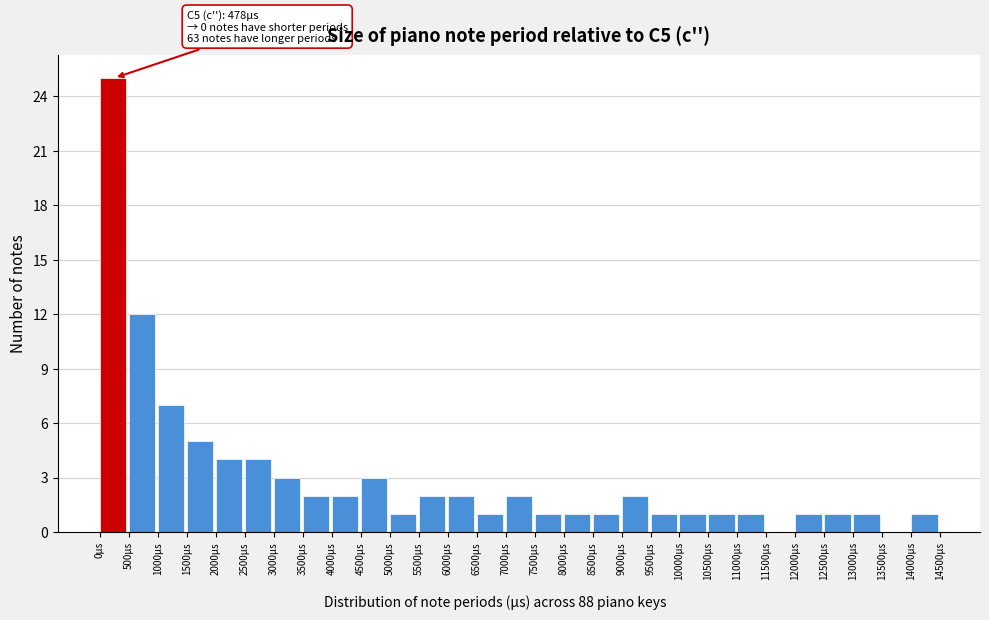

Which range on the x-axis has the tallest bar?

0 to 500